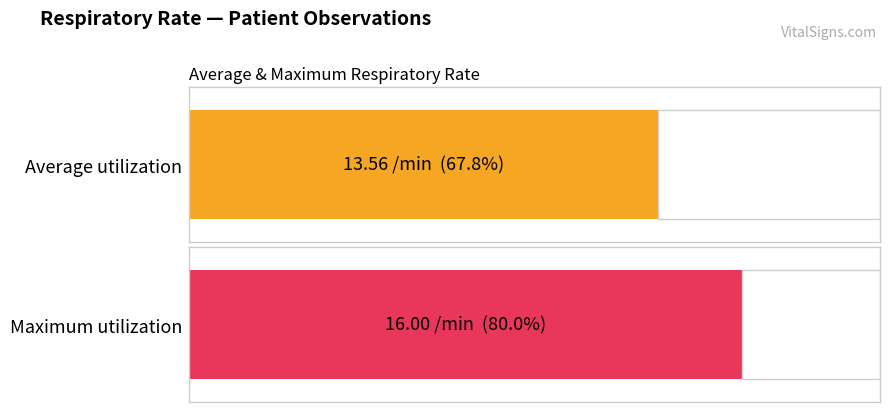

How many distinct data groups are displayed?

1